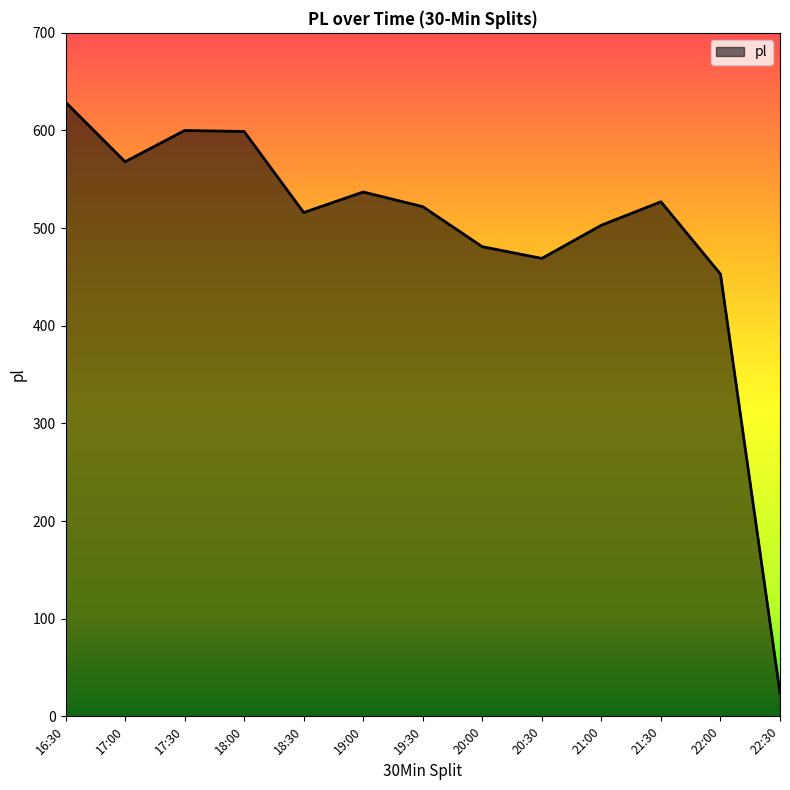

What is the difference between the second highest and minimum values?

576